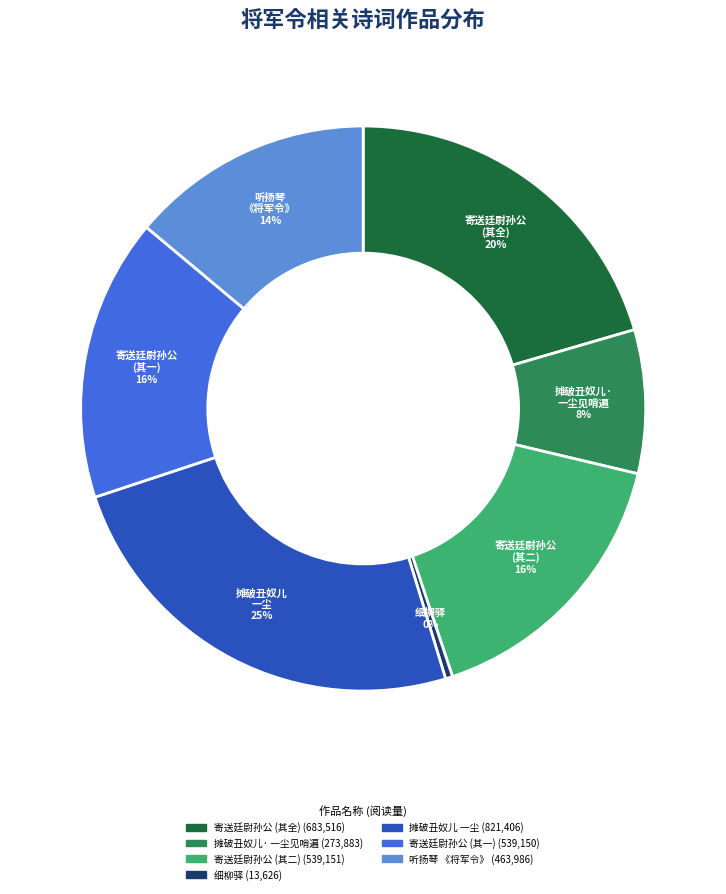

Is there a majority slice in this chart?

No